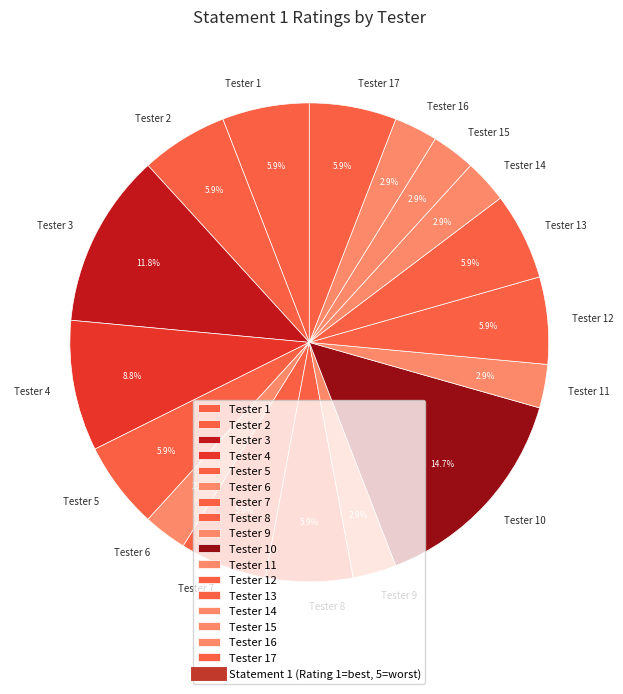

To the nearest percent, what percentage of the pie is Tester 17?

6%